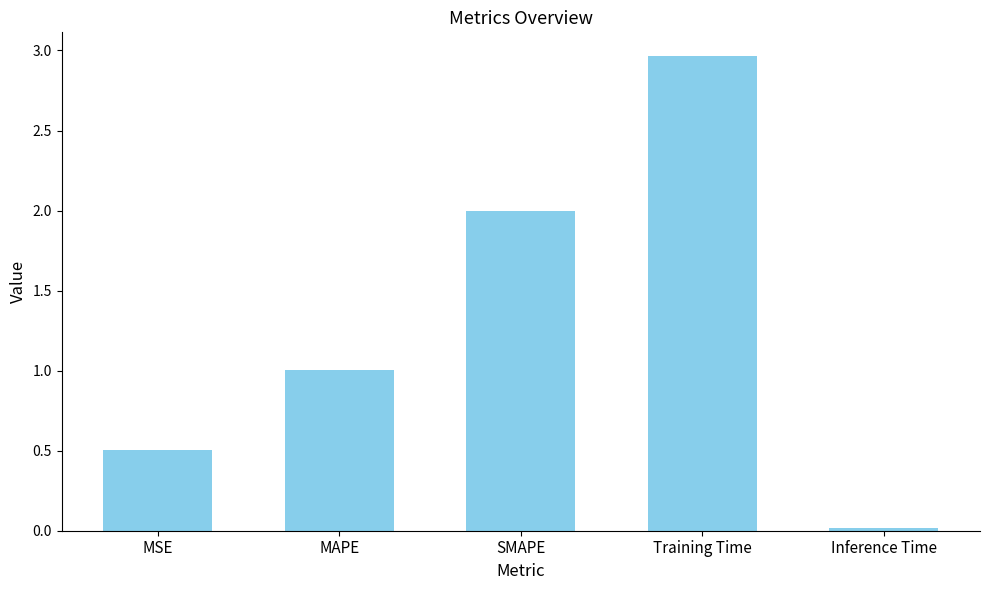

What is the difference between the second highest and second lowest values?

1.5